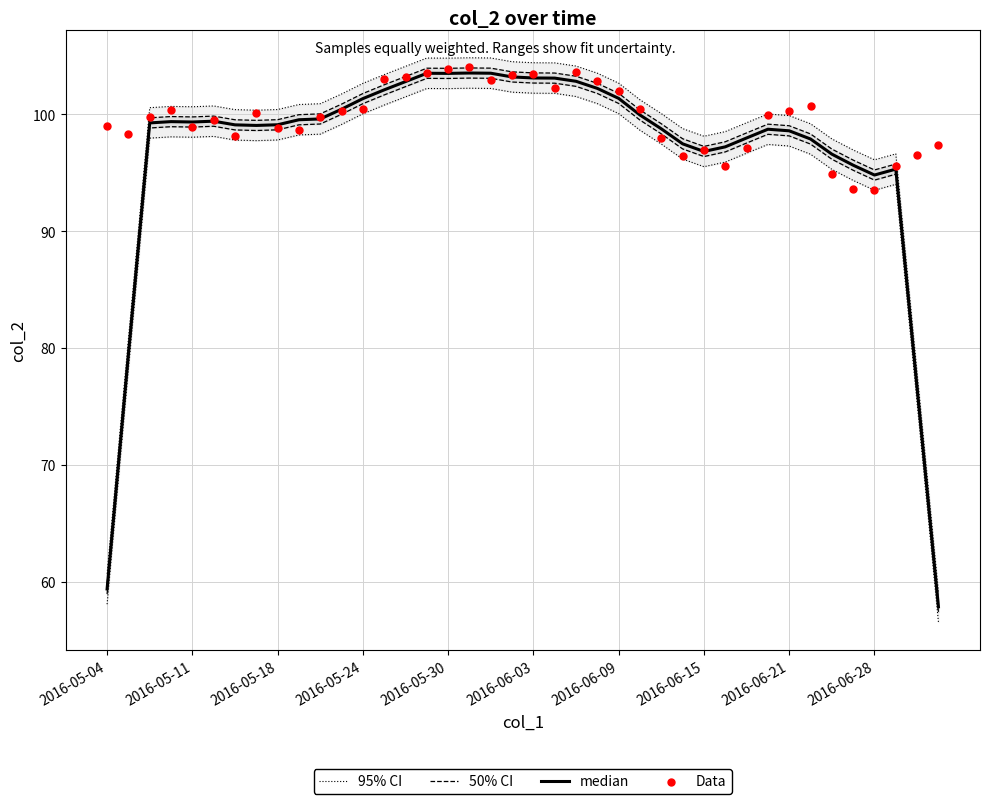

Which series has the largest total across all categories?

Data